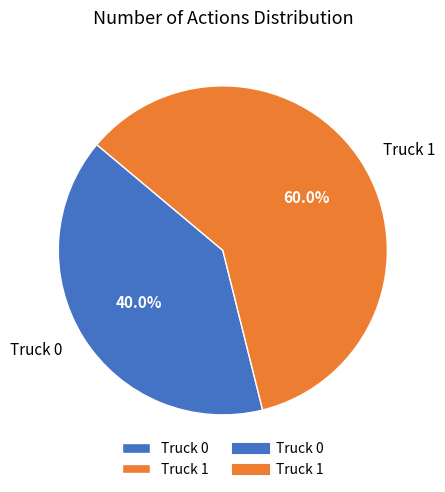

Is it true that Truck 0 is 40% of the pie?

True